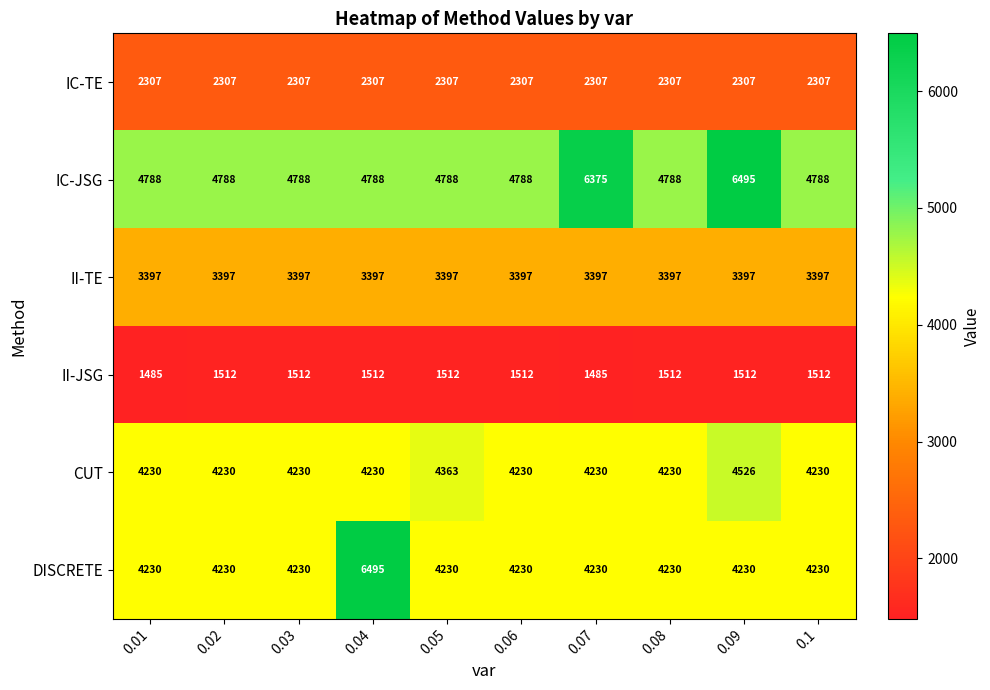

Which series has the widest spread of values?

DISCRETE